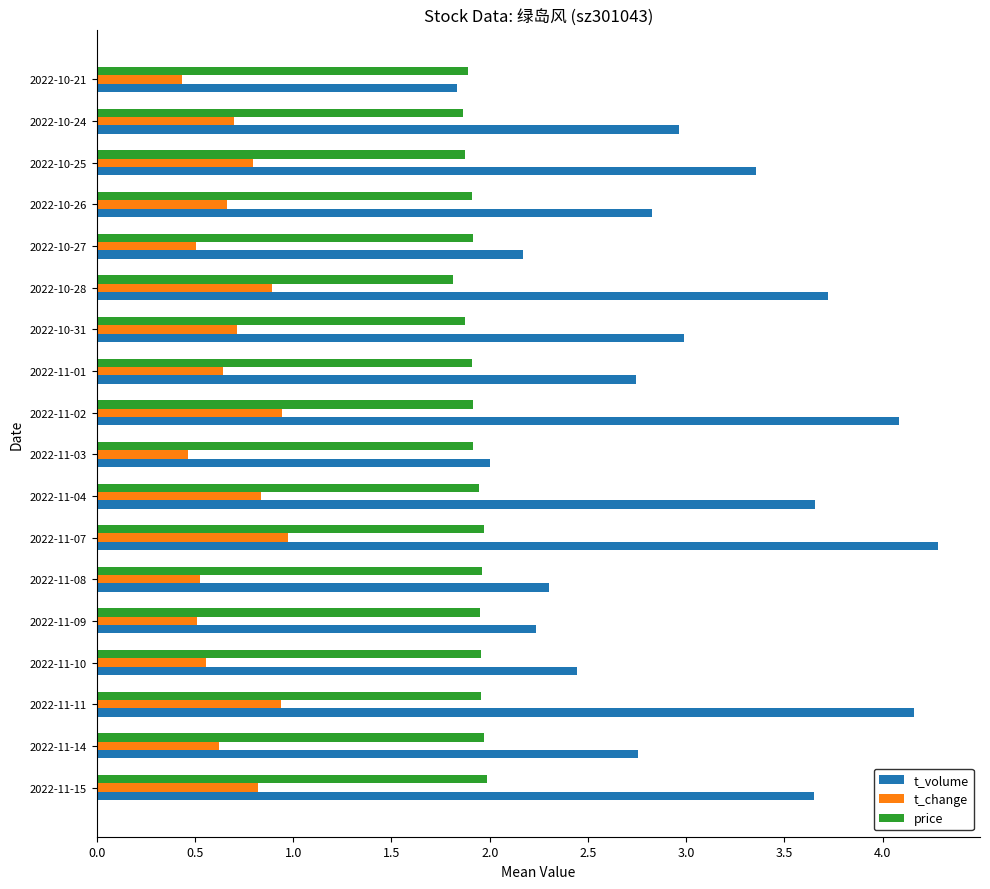

Which series has the largest total across all categories?

t_volume